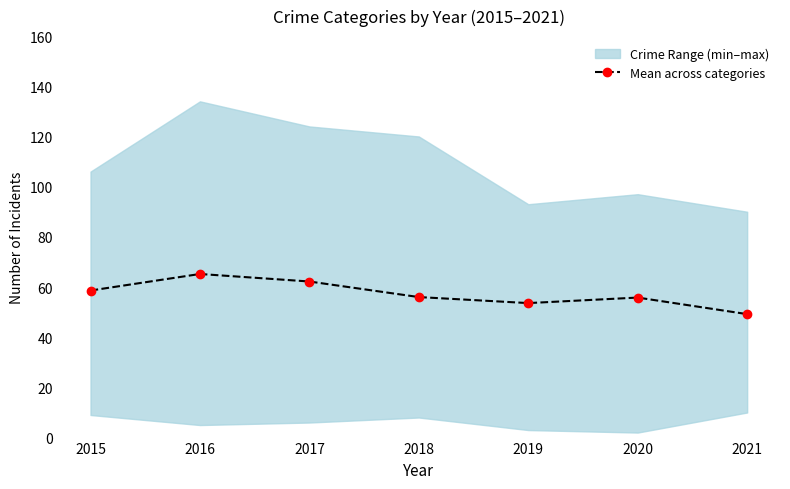

How many interior local peaks (higher than both neighbors) does the data have?

2